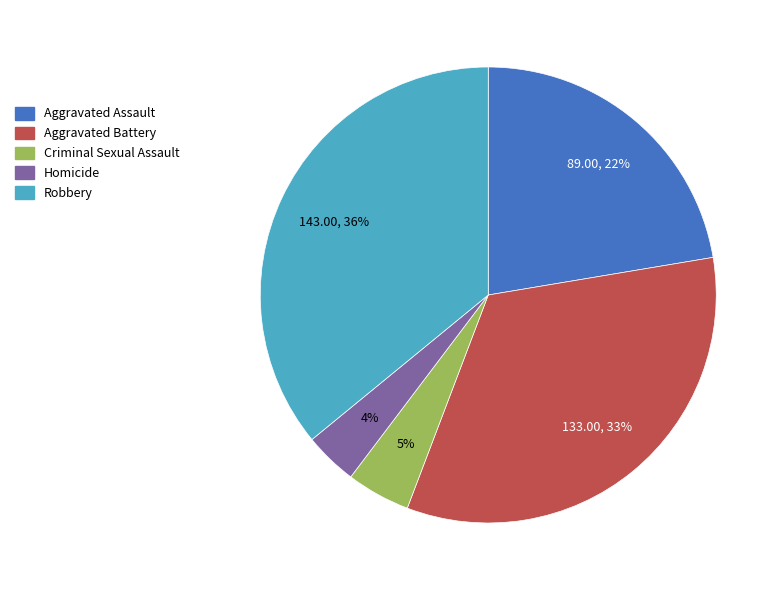

To the nearest percent, what is the combined percentage of Aggravated Assault and Robbery?

58%